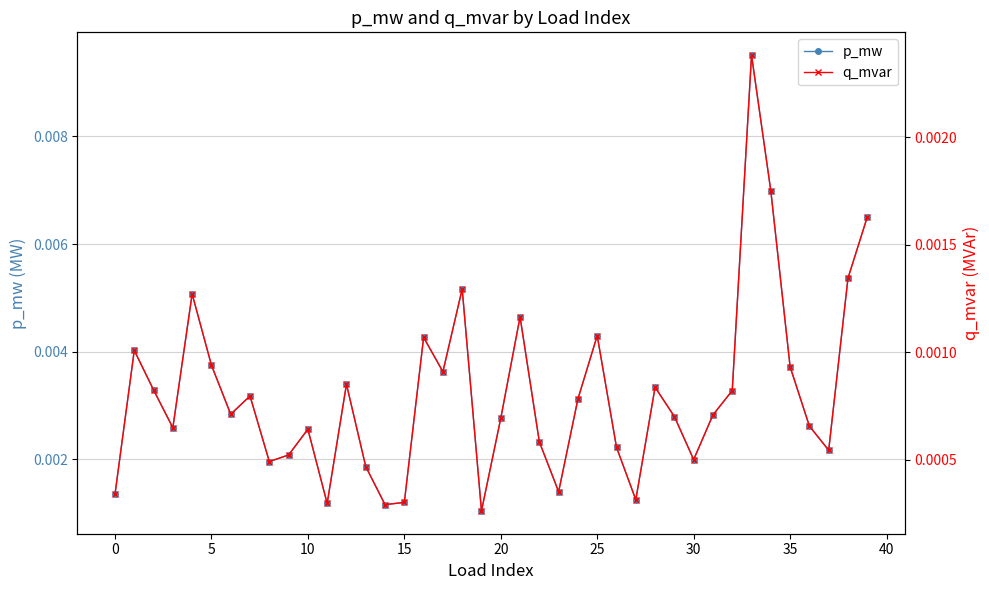

In p_mw, how many points are higher than both neighbors (excluding endpoints)?

11